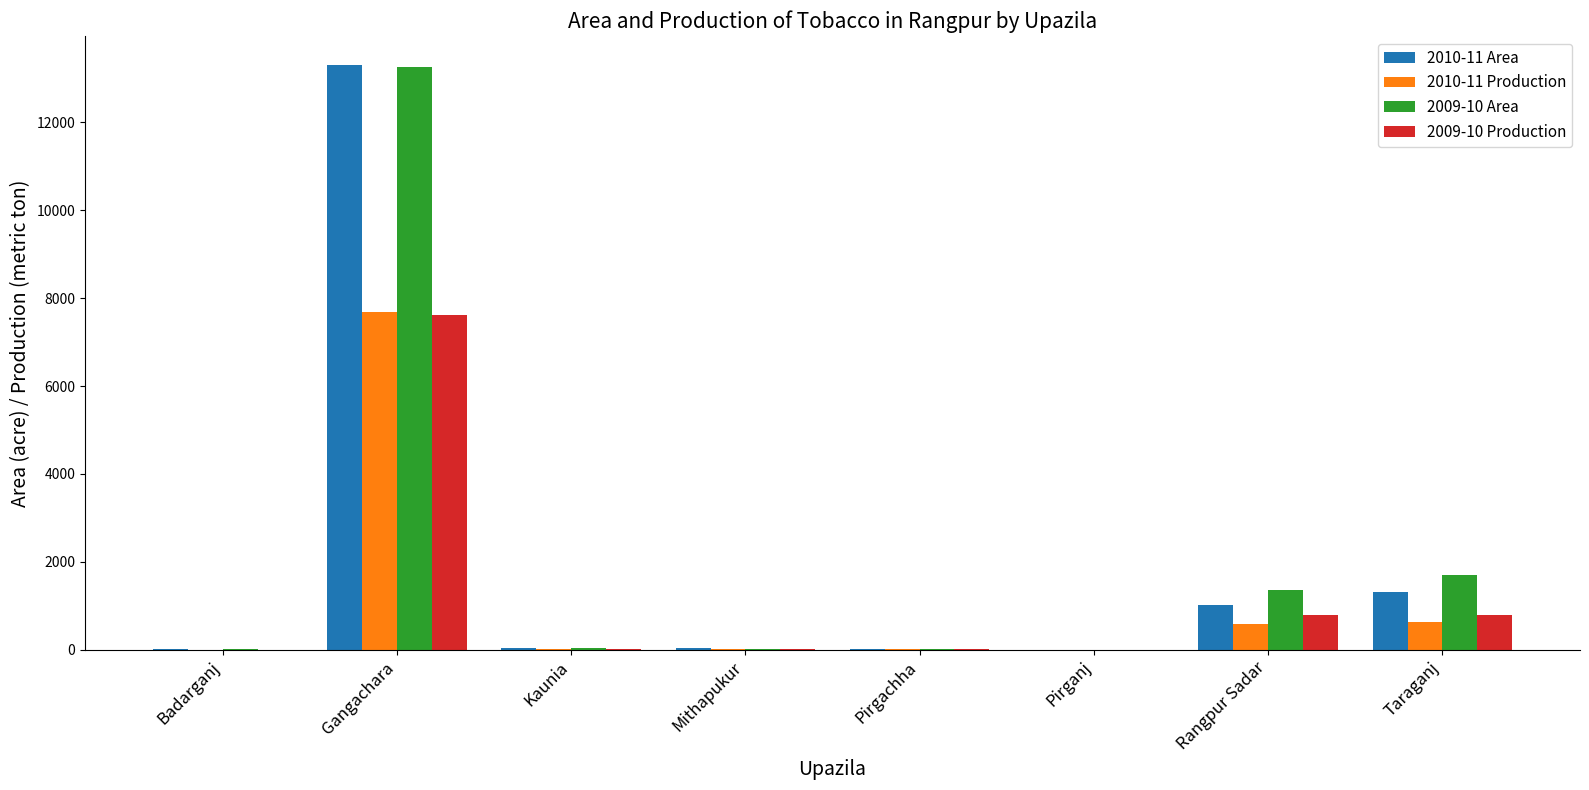

What is the maximum value shown in the chart?

13300.0